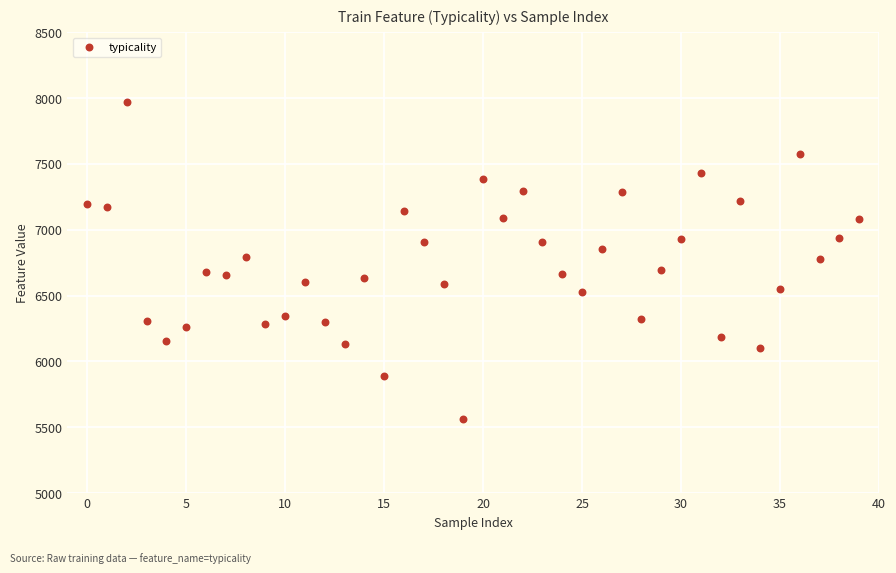

What is the range of Y values (max minus min)?

2411.5